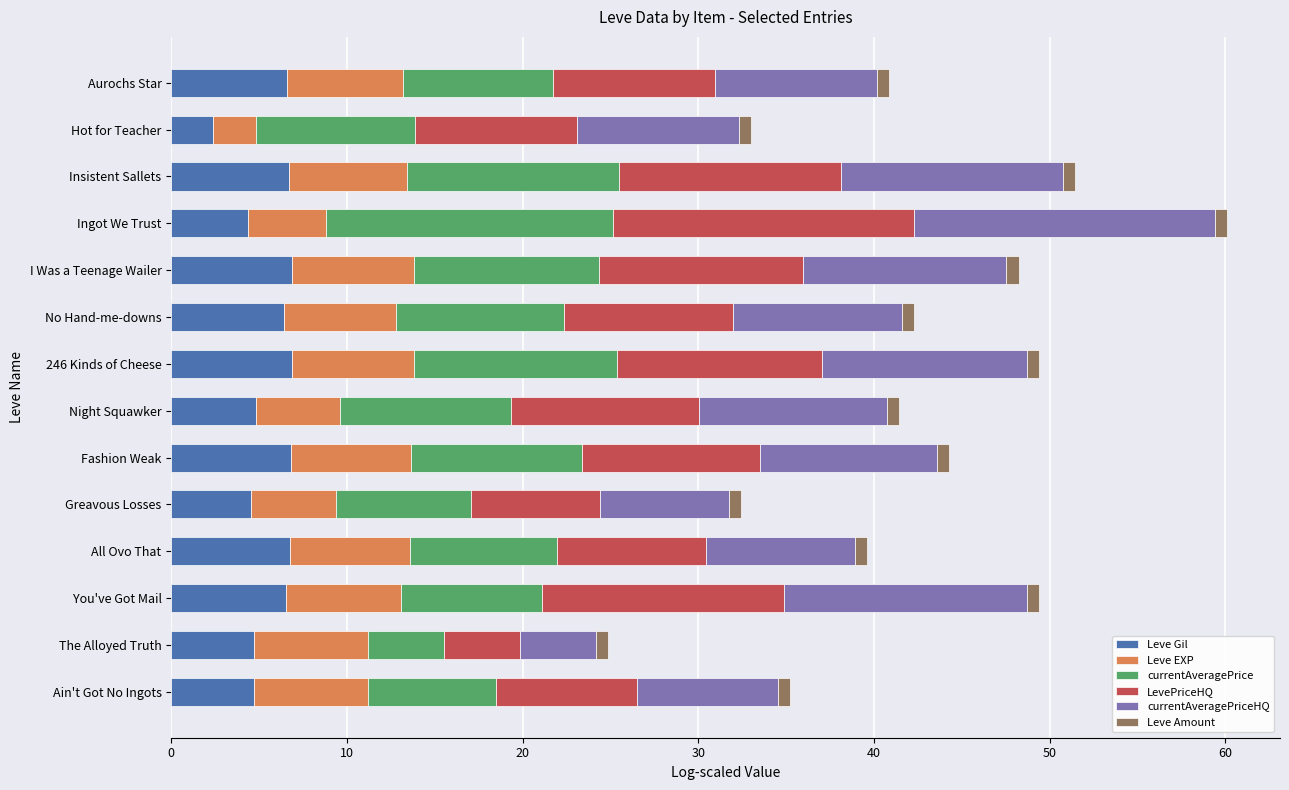

True or false: Leve Gil has a value of 4.7 at The Alloyed Truth.

True